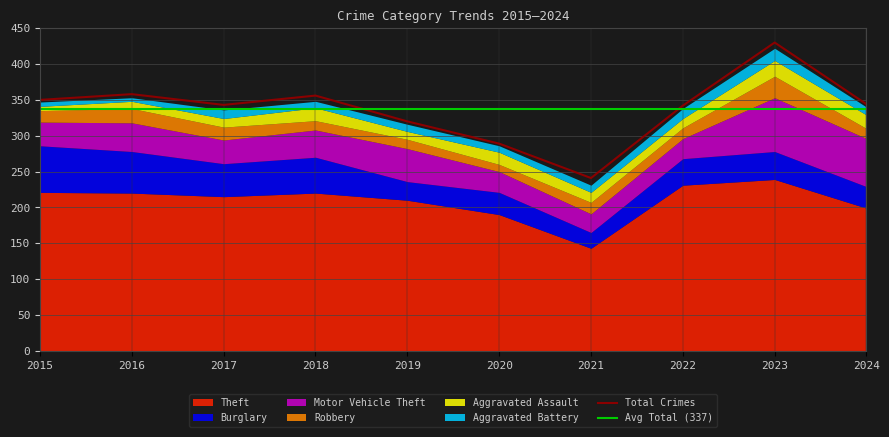

Where is the first local maximum for Theft?

2018